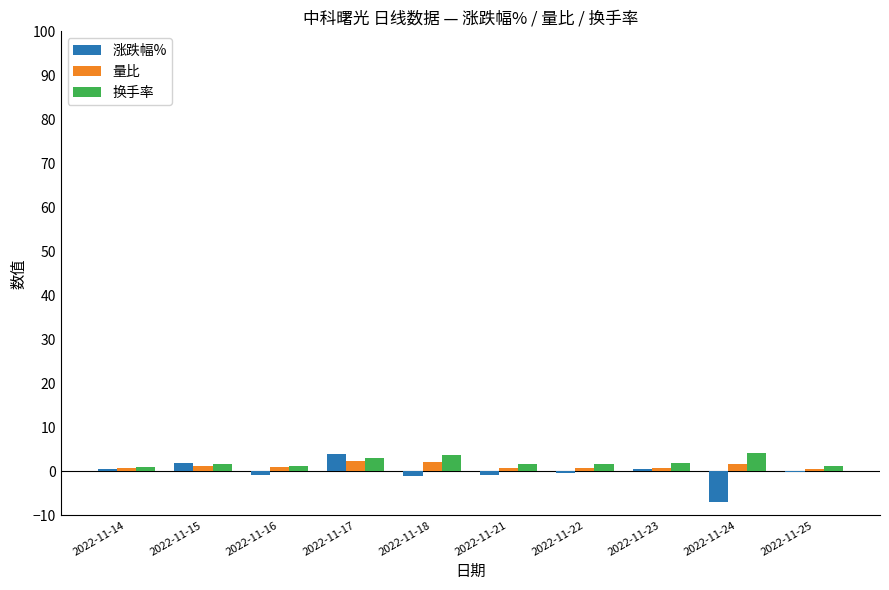

What is the sum of all 涨跌幅% values?

-3.6